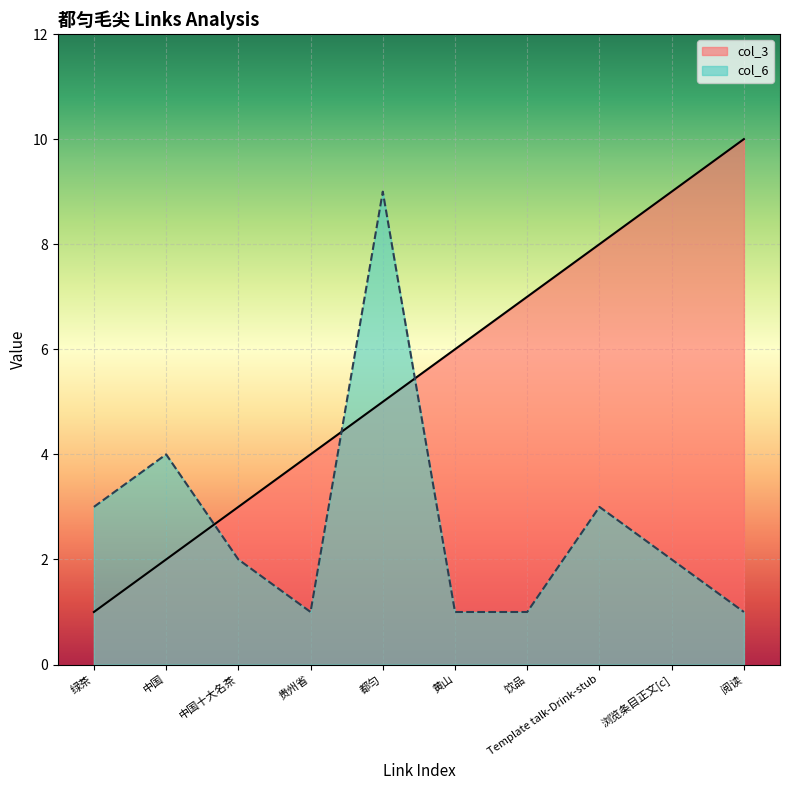

Reading left to right, transcribe all the data shown in this chart.

col_3: 绿茶=1	中国=2	中国十大名茶=3	贵州省=4	都匀=5	黄山=6	饮品=7	Template talk-Drink-stub=8	浏览条目正文[c]=9	阅读=10
col_6: 绿茶=3	中国=4	中国十大名茶=2	贵州省=1	都匀=9	黄山=1	饮品=1	Template talk-Drink-stub=3	浏览条目正文[c]=2	阅读=1